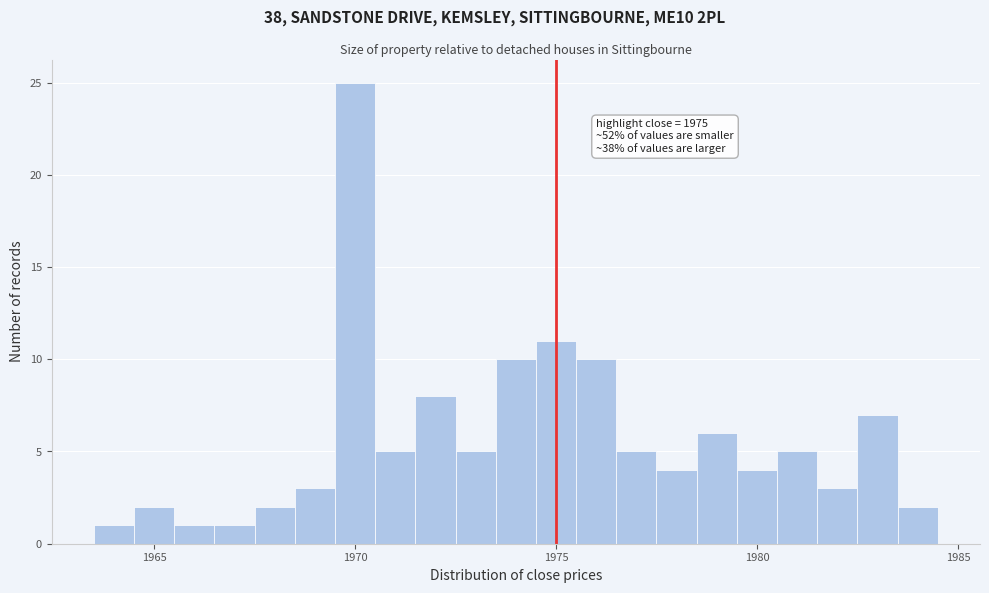

Around what value on the x-axis is the tallest bar? Give the approximate position of its centre, as read against the axis.

1970.0